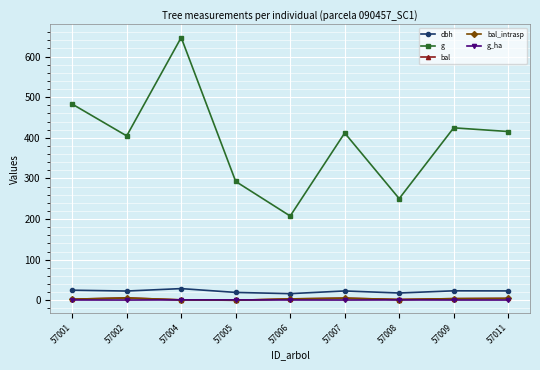

Reading left to right, what are all the values shown in this chart?

dbh: 24.8	22.7	28.7	19.3	16.2	22.9	17.9	23.2	23.0
g: 483.1	404.7	646.9	292.6	207.4	411.9	250.2	424.6	415.5
bal: 2.6	5.8	0.9	0.0	3.3	5.2	1.9	4.0	4.6
bal_intrasp: 2.6	5.8	0.9	0.0	3.3	5.2	1.9	4.0	4.6
g_ha: 0.7	0.6	0.9	0.9	0.7	0.6	0.8	0.6	0.6